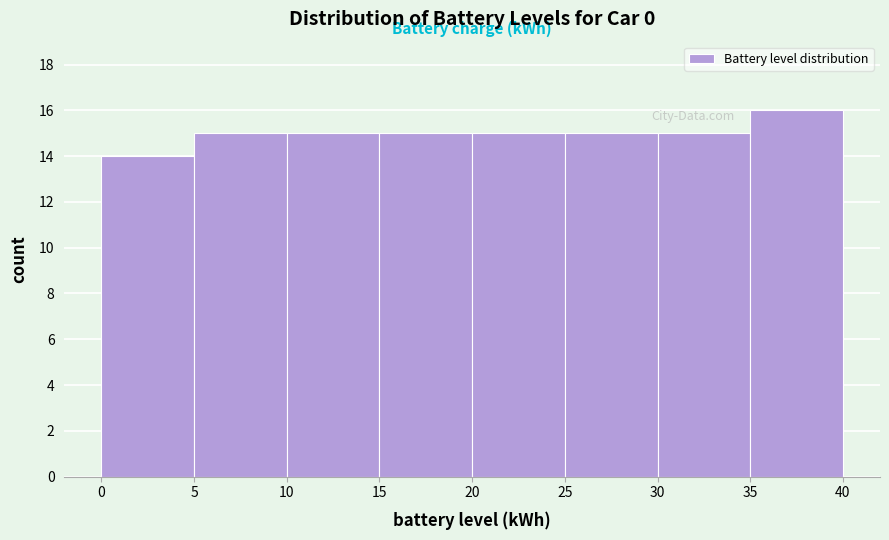

What is the height of the bar covering 0 to 5 on the x-axis? The values are not printed on the chart, so give them approximately, as read against the axis.

14